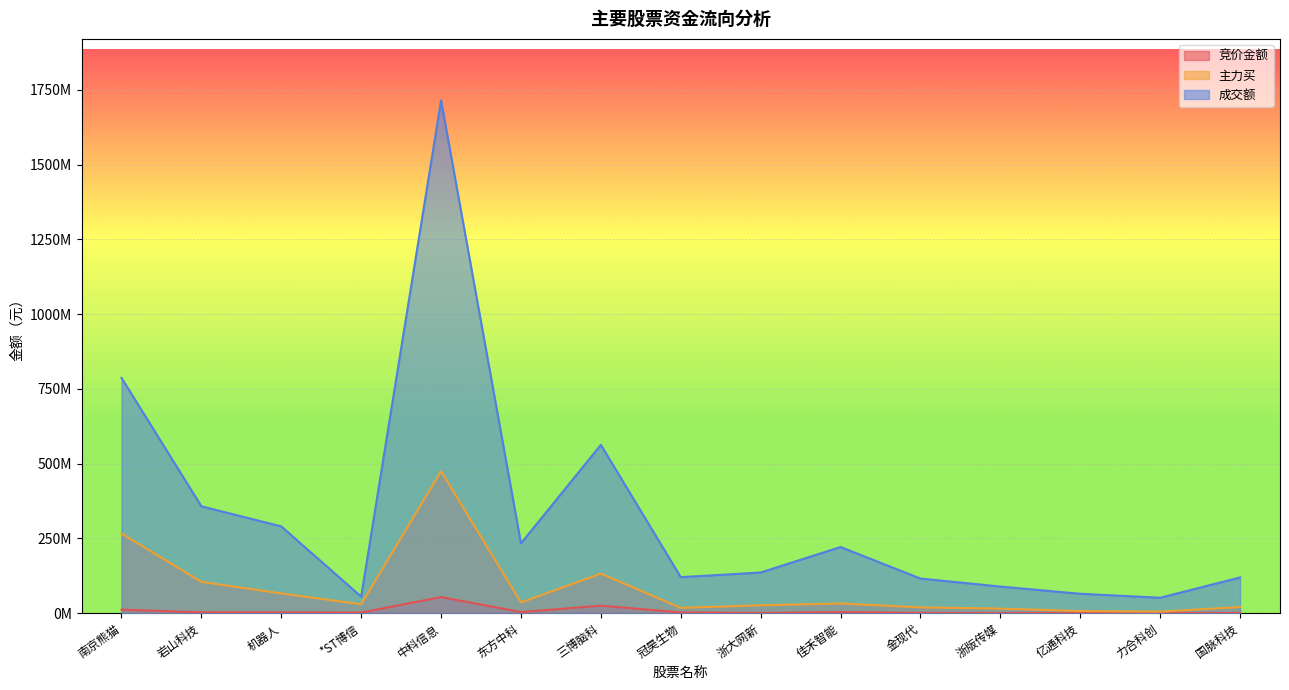

Rank the series at 浙版传媒 from lowest to highest value.

竞价金额, 主力买, 成交额